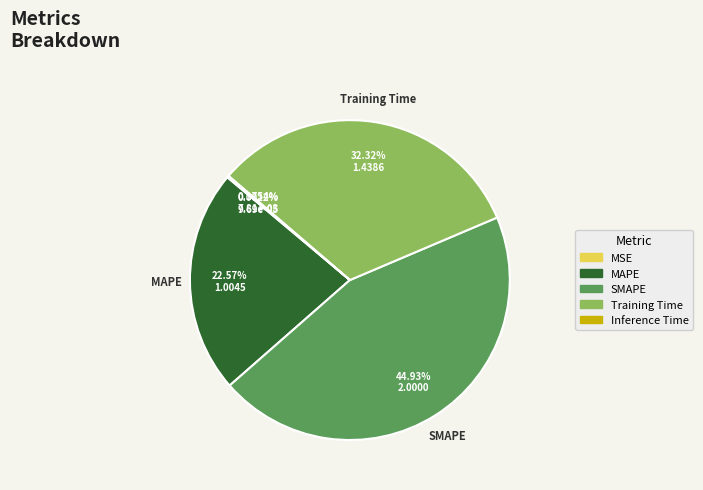

Which category has the biggest portion of the pie?

SMAPE